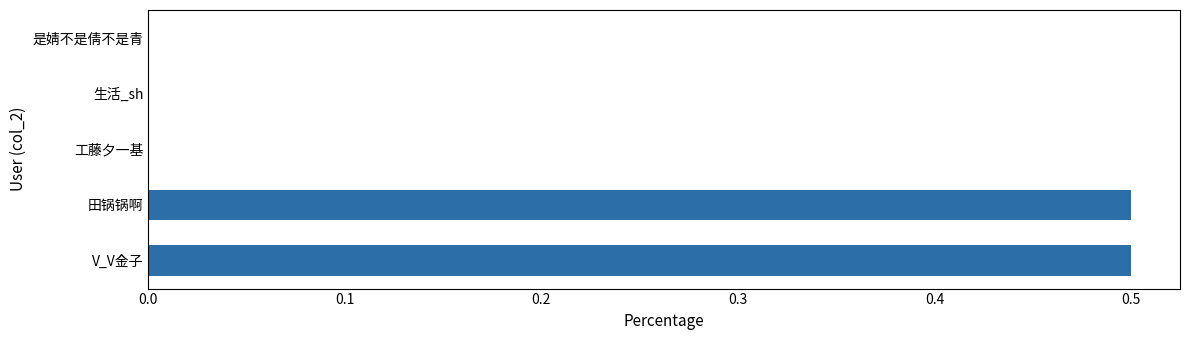

Are the bars horizontal?

Yes